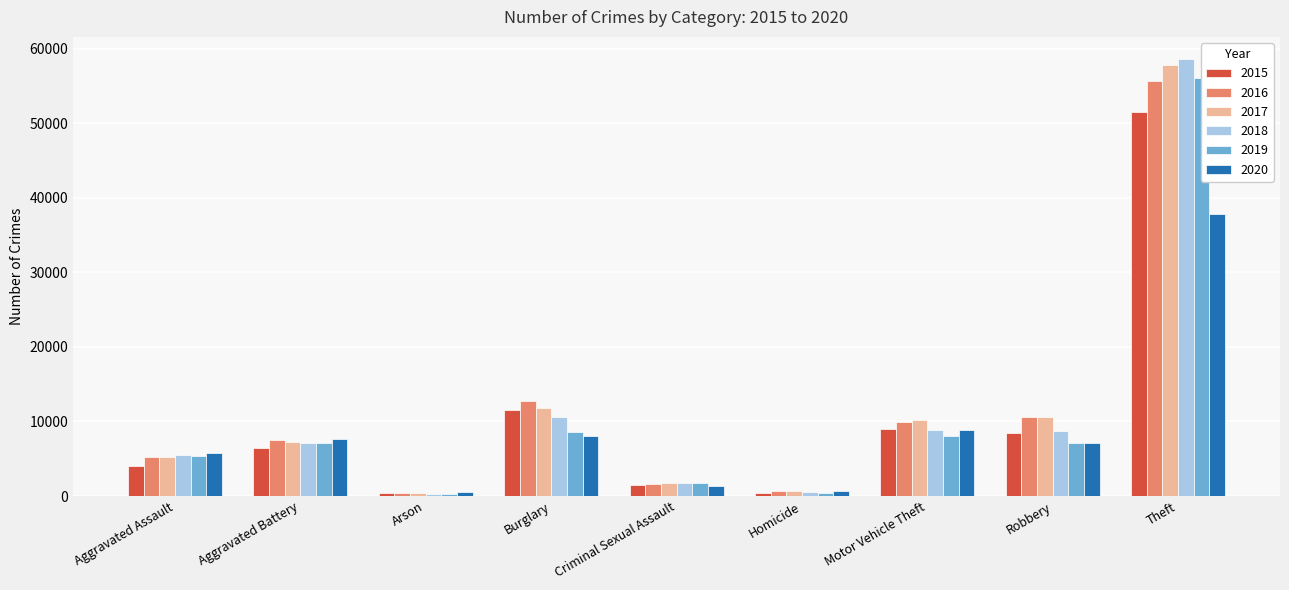

Which category has the lowest value in the 2019 series?

Arson